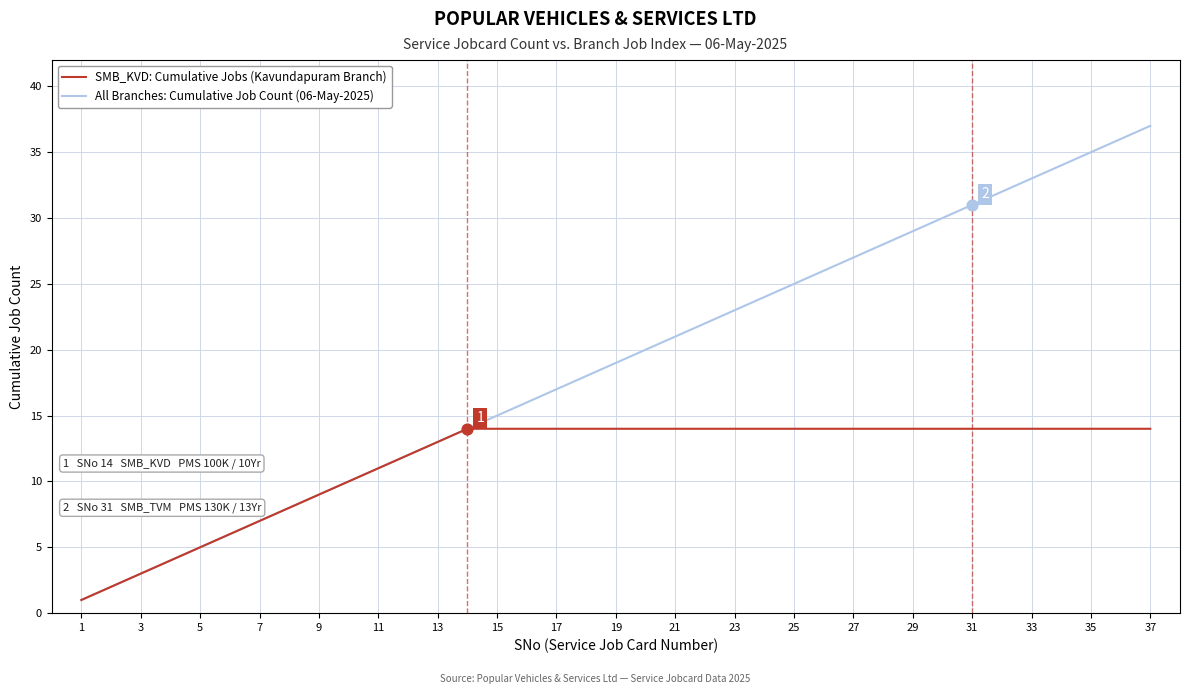

Which series has the widest spread of values?

All Branches: Cumulative Job Count (06-May-2025)